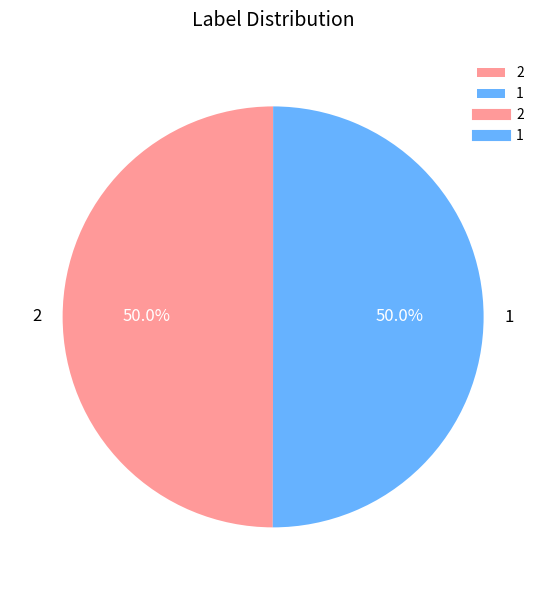

Do 1 and 2 together represent more than half of the pie?

Yes